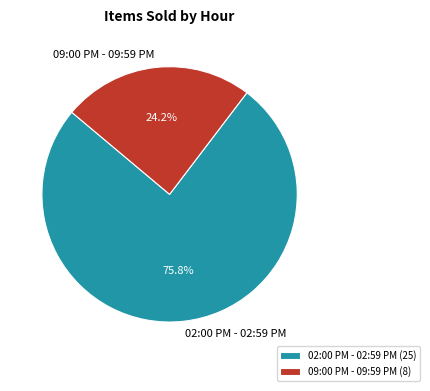

Which category has the biggest portion of the pie?

02:00 PM - 02:59 PM